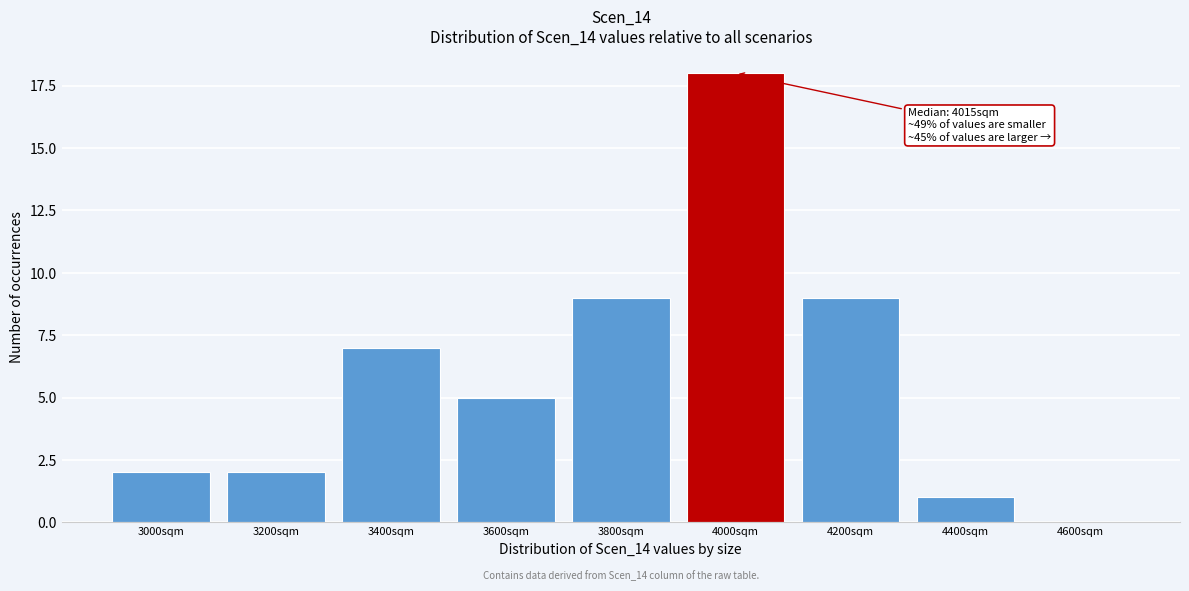

Reading left to right, list all the values displayed in this chart.

3000sqm=2	3200sqm=2	3400sqm=7	3600sqm=5	3800sqm=9	4000sqm=18	4200sqm=9	4400sqm=1	4600sqm=0